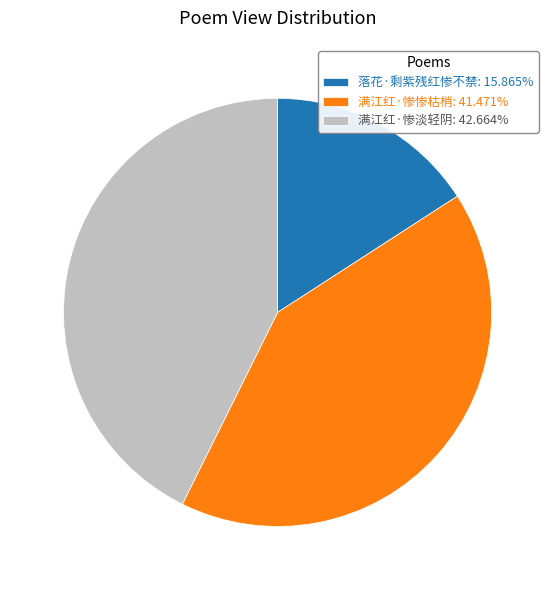

Do 落花·剩紫残红惨不禁: 15.865% and 满江红·惨惨枯梢: 41.471% together represent more than half of the pie?

Yes